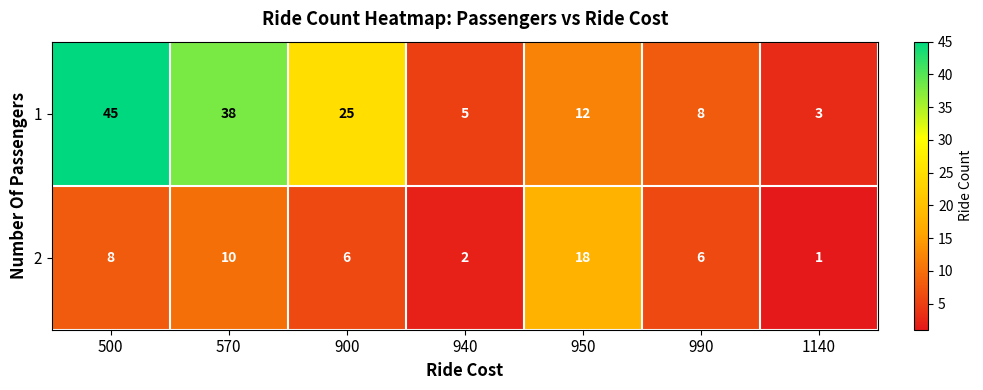

Reading right to left, extract all data points from this chart.

1: 3	8	12	5	25	38	45
2: 1	6	18	2	6	10	8